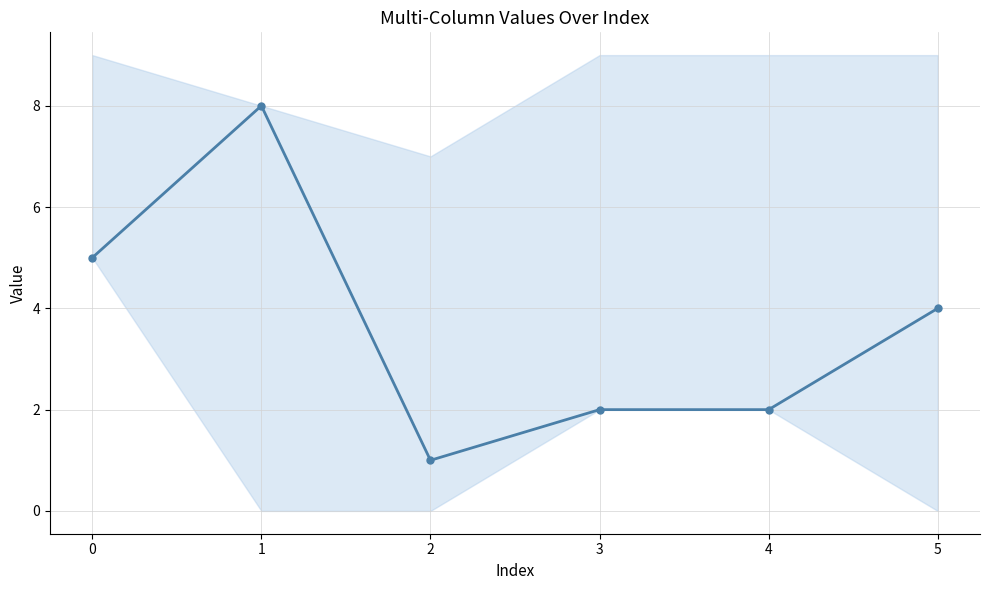

Is this an area chart (filled region under the line)?

No